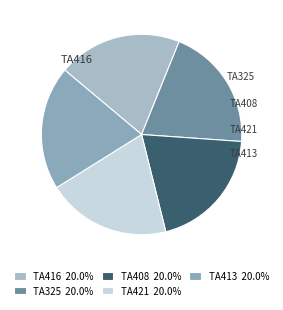

What is the smallest slice in the pie chart?

TA416